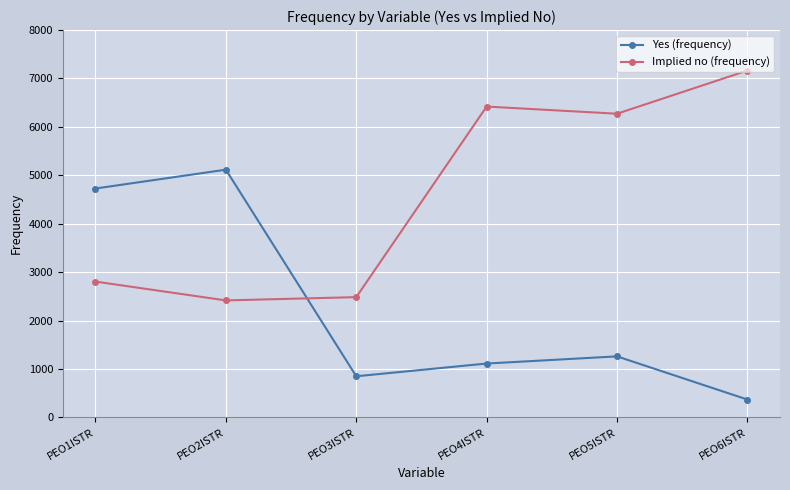

Is the value of Implied no (frequency) at PEO5ISTR greater than the value of Yes (frequency) at PEO2ISTR?

Yes